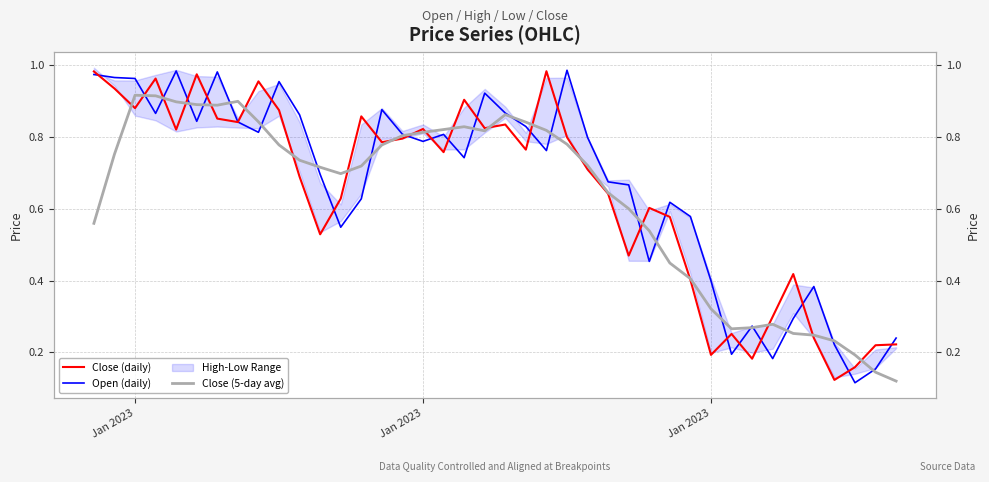

What is the minimum value shown in the chart?

0.1